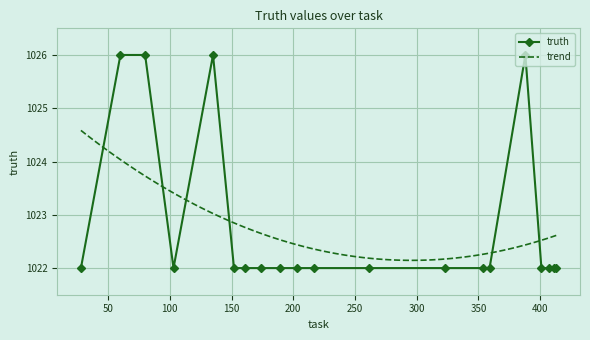

Where is the data nearest to the value 1024?

28